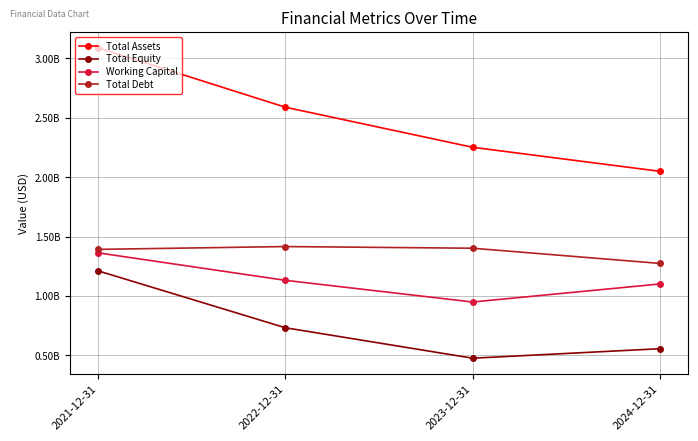

True or false: Total Debt and Total Assets cross at least once.

False